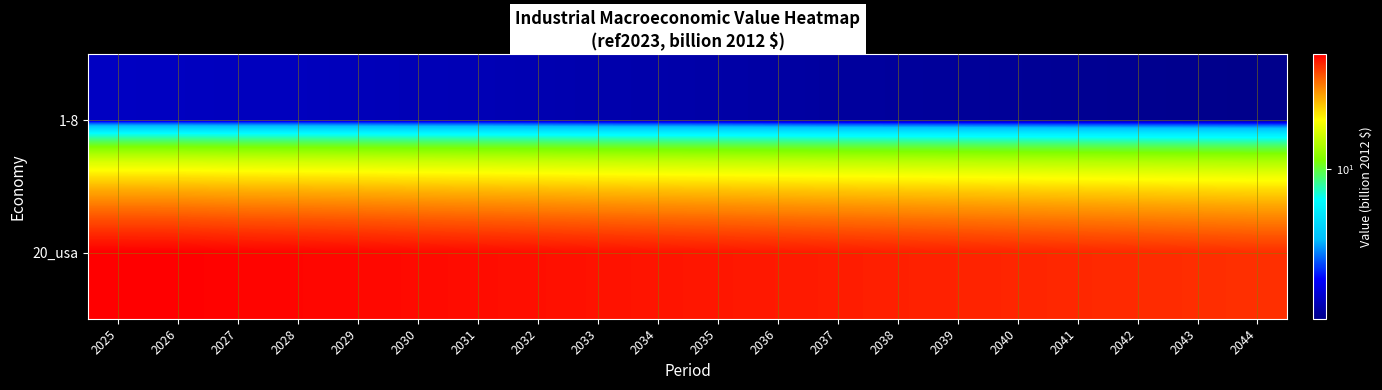

Which has a higher value, 2028 or 2039?

2028